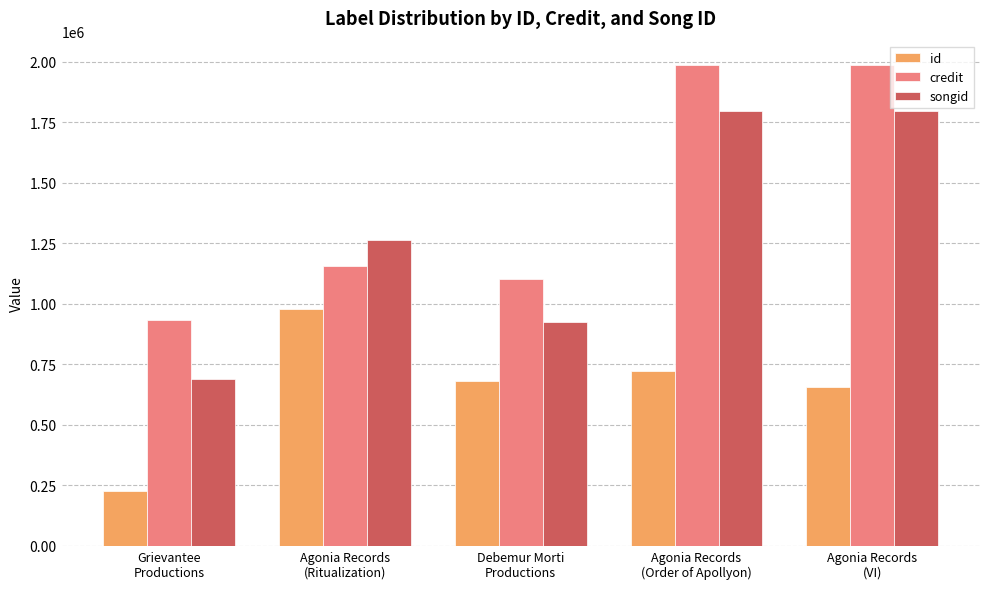

How many distinct data groups are displayed?

3